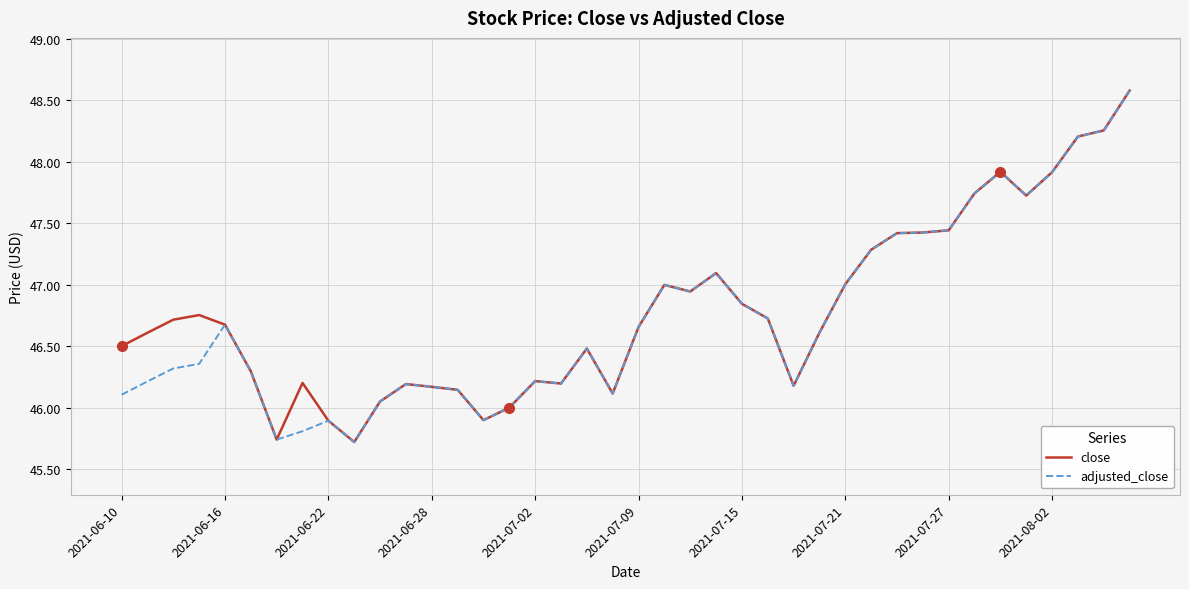

What is the highest value of the adjusted_close series?

48.6